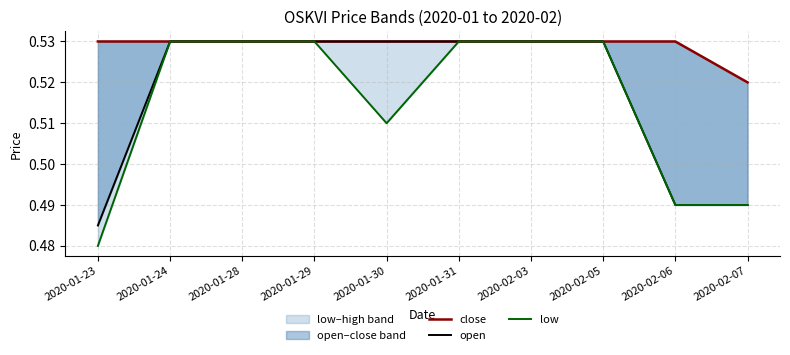

Reading left to right, transcribe all the data shown in this chart.

close: 2020-01-23=0.5	2020-01-24=0.5	2020-01-28=0.5	2020-01-29=0.5	2020-01-30=0.5	2020-01-31=0.5	2020-02-03=0.5	2020-02-05=0.5	2020-02-06=0.5	2020-02-07=0.5
open: 2020-01-23=0.5	2020-01-24=0.5	2020-01-28=0.5	2020-01-29=0.5	2020-01-30=0.5	2020-01-31=0.5	2020-02-03=0.5	2020-02-05=0.5	2020-02-06=0.5	2020-02-07=0.5
low: 2020-01-23=0.5	2020-01-24=0.5	2020-01-28=0.5	2020-01-29=0.5	2020-01-30=0.5	2020-01-31=0.5	2020-02-03=0.5	2020-02-05=0.5	2020-02-06=0.5	2020-02-07=0.5